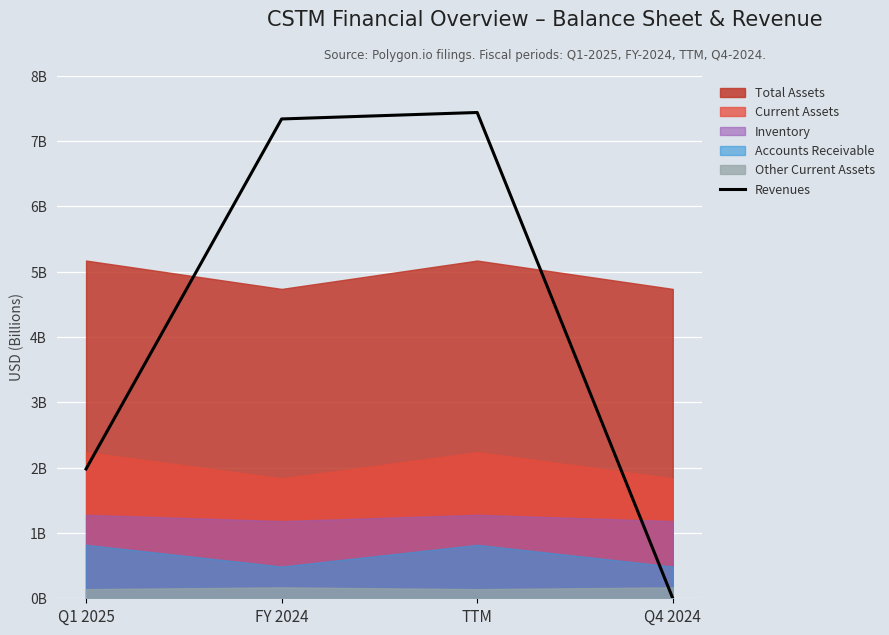

What is the greatest value displayed?

7.4